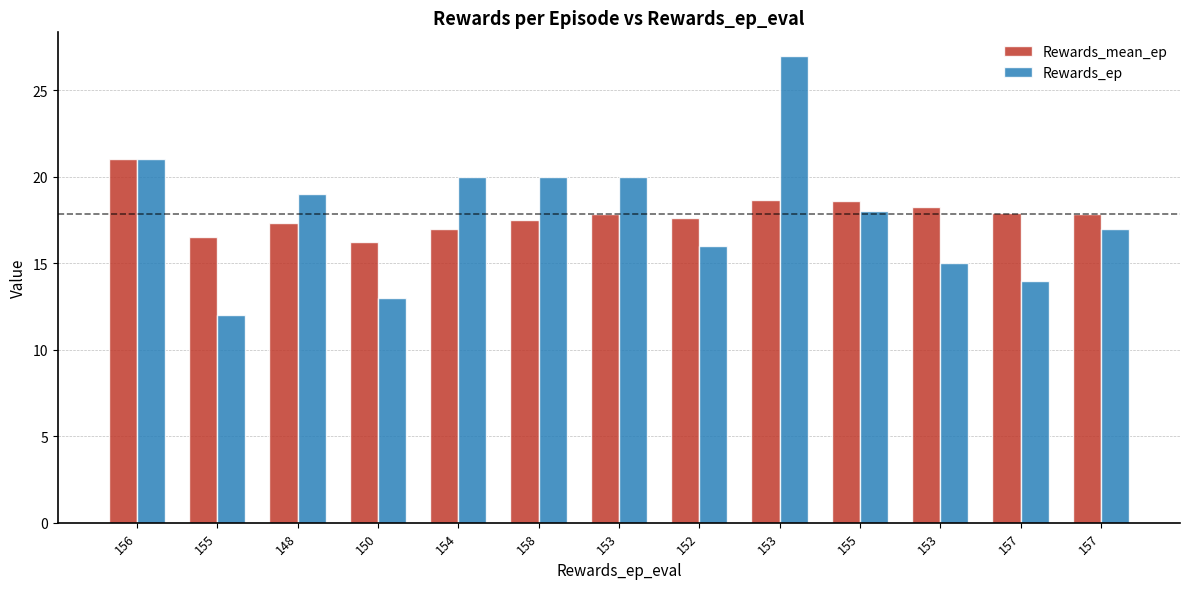

What is the label of the 6th bar from the right?

152